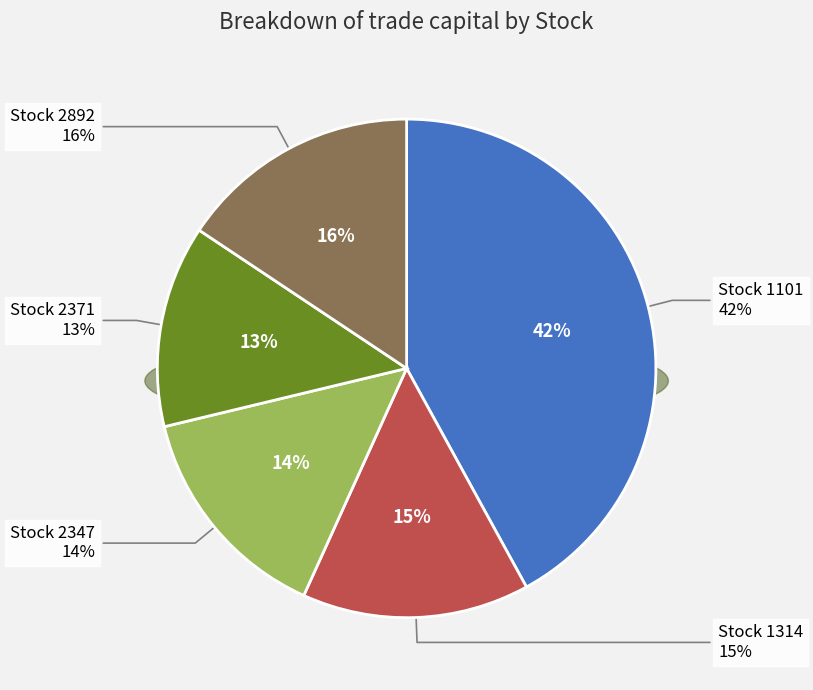

Rank the categories by value from highest to lowest.

1101, 2892, 1314, 2347, 2371